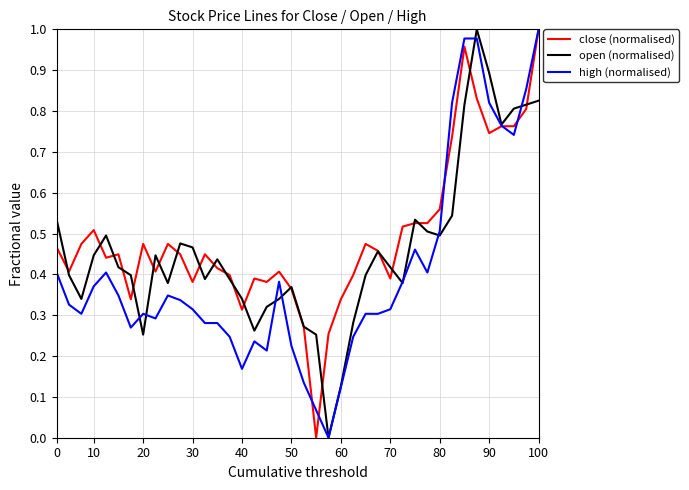

What is the sum of all close (normalised) values?

19.7